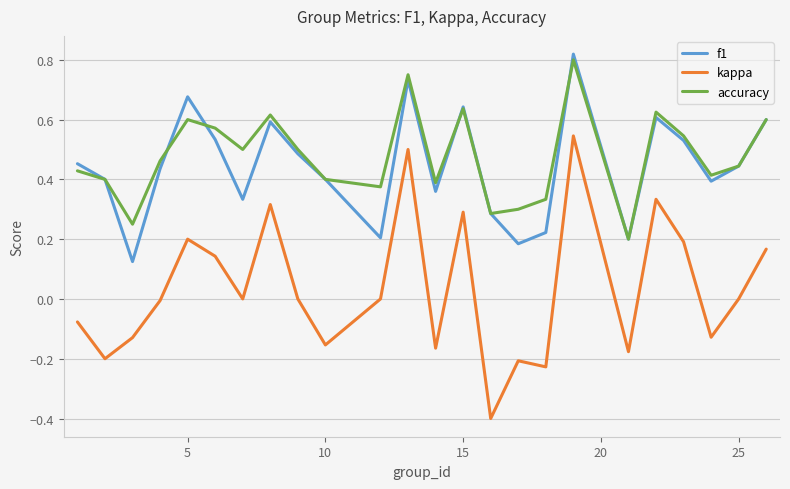

Which series has the largest range (max minus min)?

kappa